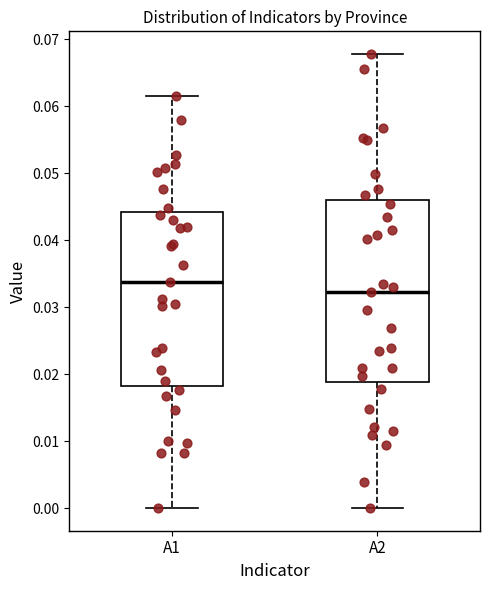

Comparing the boxes themselves (not the whiskers), which one is the tallest?

A2